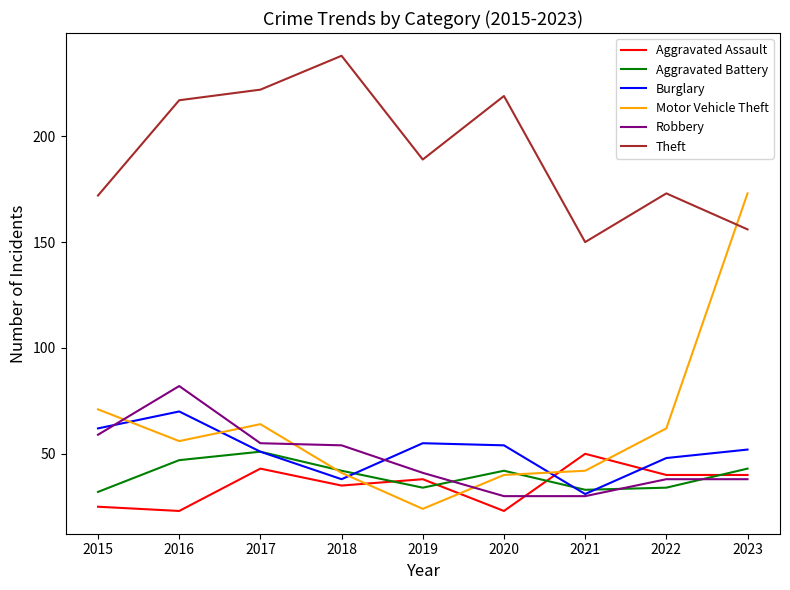

Reading left to right, list all the values displayed in this chart.

Aggravated Assault: 2015=25	2016=23	2017=43	2018=35	2019=38	2020=23	2021=50	2022=40	2023=40
Aggravated Battery: 2015=32	2016=47	2017=51	2018=42	2019=34	2020=42	2021=33	2022=34	2023=43
Burglary: 2015=62	2016=70	2017=51	2018=38	2019=55	2020=54	2021=31	2022=48	2023=52
Motor Vehicle Theft: 2015=71	2016=56	2017=64	2018=41	2019=24	2020=40	2021=42	2022=62	2023=173
Robbery: 2015=59	2016=82	2017=55	2018=54	2019=41	2020=30	2021=30	2022=38	2023=38
Theft: 2015=172	2016=217	2017=222	2018=238	2019=189	2020=219	2021=150	2022=173	2023=156